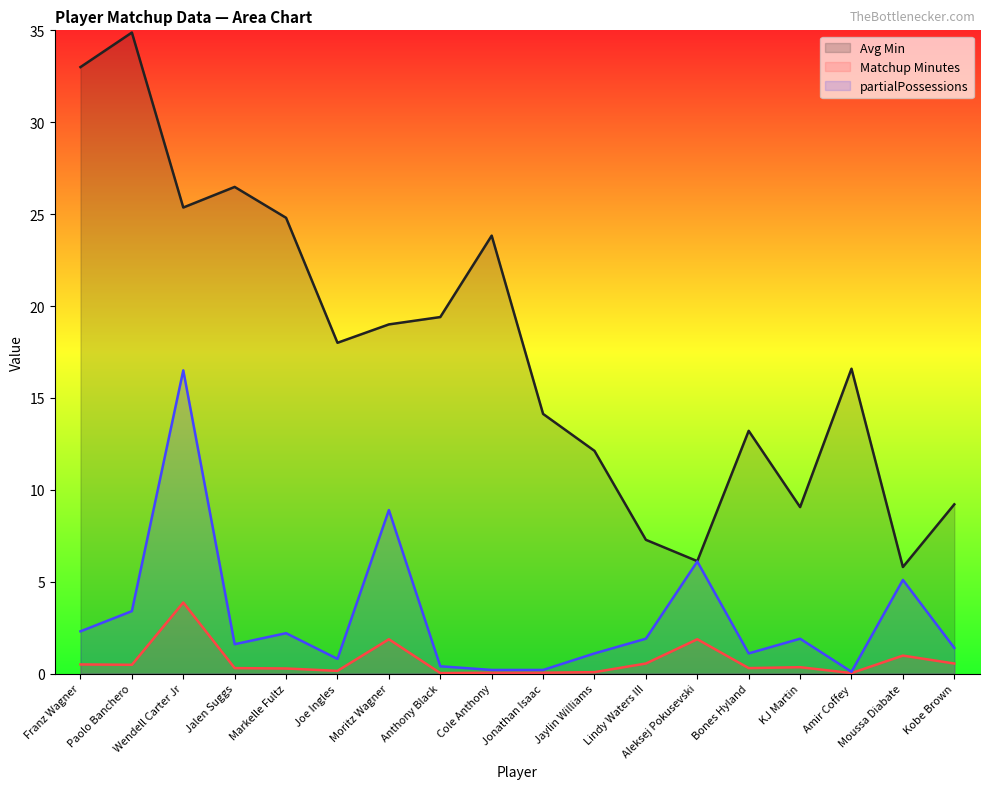

What is the label of the 16th point from the right?

Wendell Carter Jr